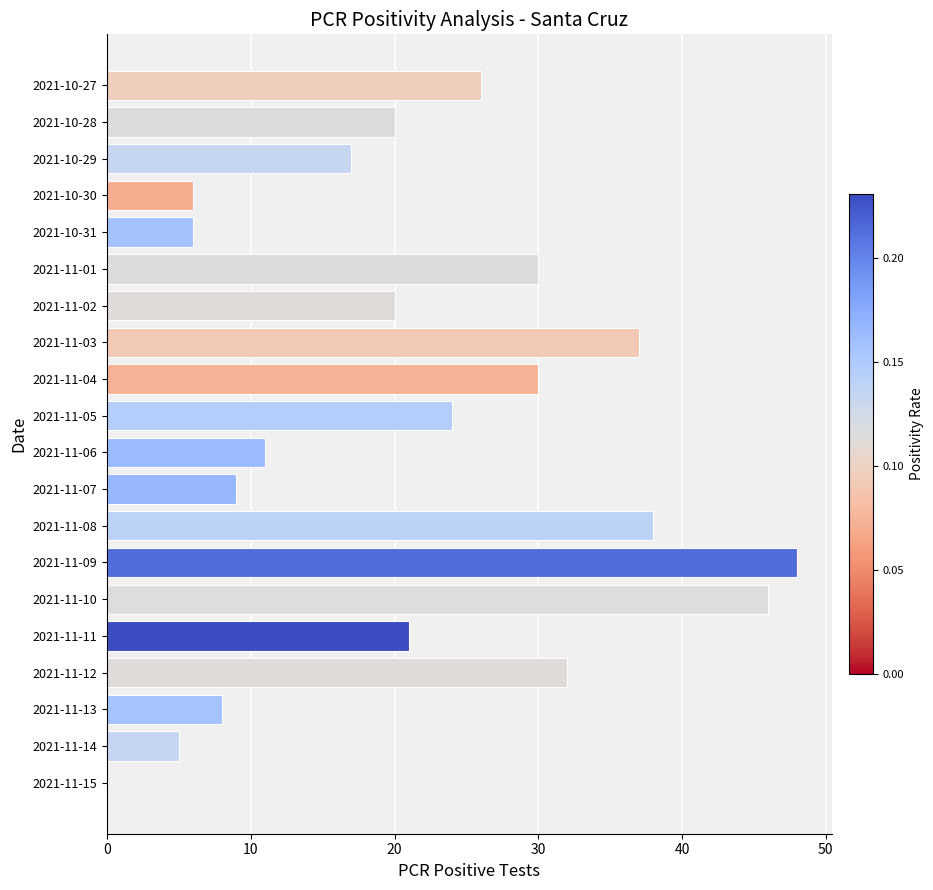

Reading bottom to top, transcribe all the data shown in this chart.

2021-11-15=0	2021-11-14=5	2021-11-13=8	2021-11-12=32	2021-11-11=21	2021-11-10=46	2021-11-09=48	2021-11-08=38	2021-11-07=9	2021-11-06=11	2021-11-05=24	2021-11-04=30	2021-11-03=37	2021-11-02=20	2021-11-01=30	2021-10-31=6	2021-10-30=6	2021-10-29=17	2021-10-28=20	2021-10-27=26